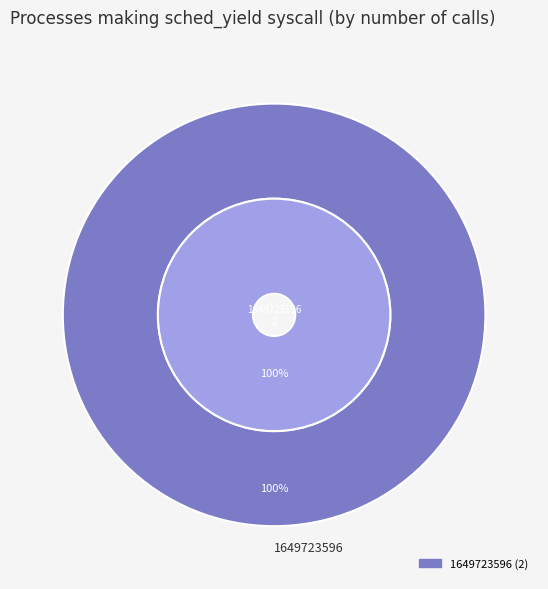

Which slice is the largest?

1649723596